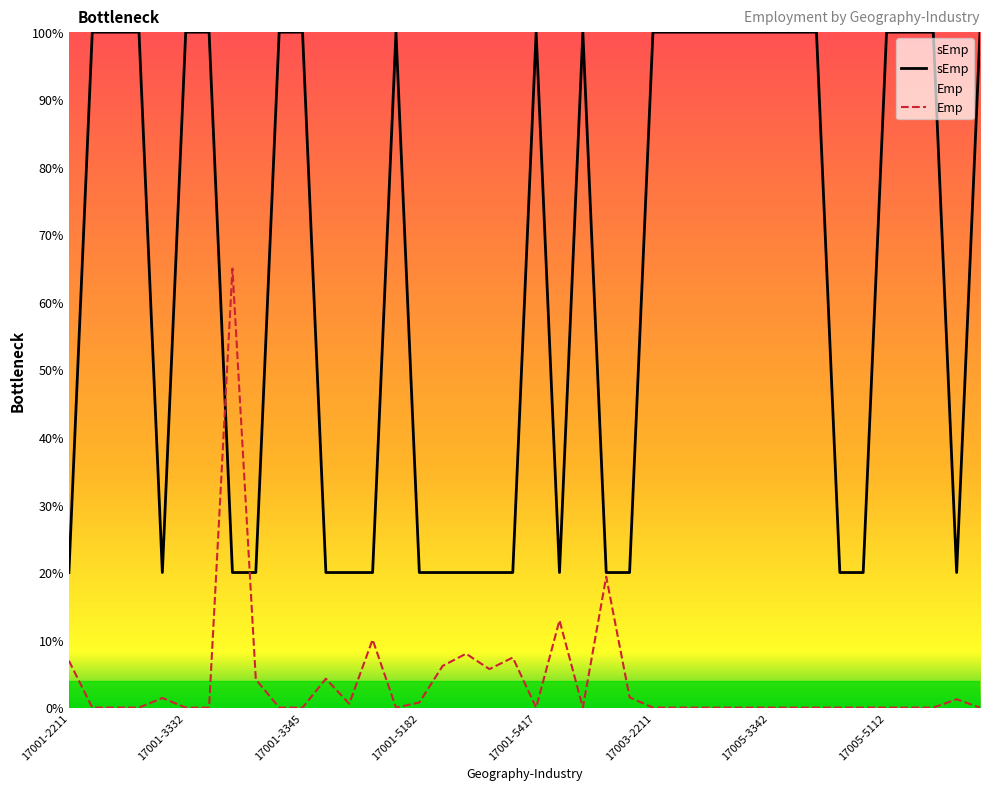

True or false: Emp has more than 1 interior local peaks.

True